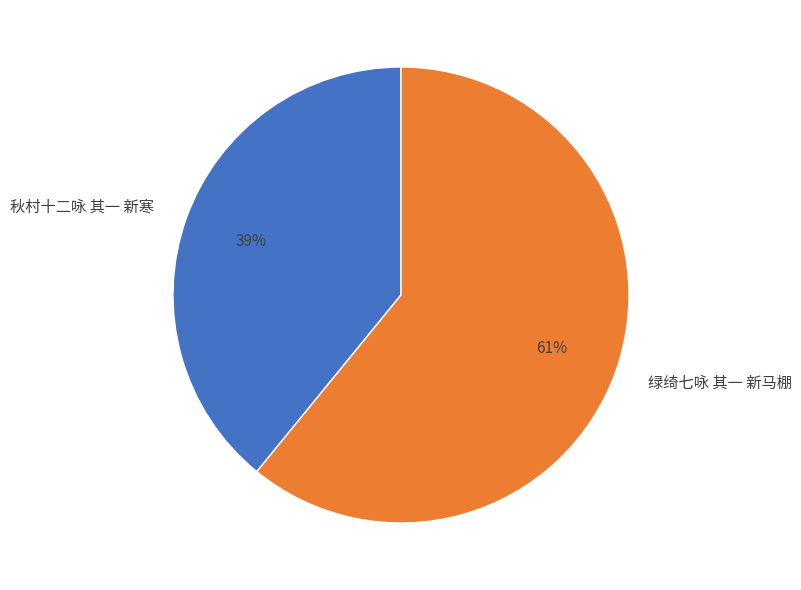

To the nearest percent, what percentage of the pie is 绿绮七咏 其一 新马棚?

61%